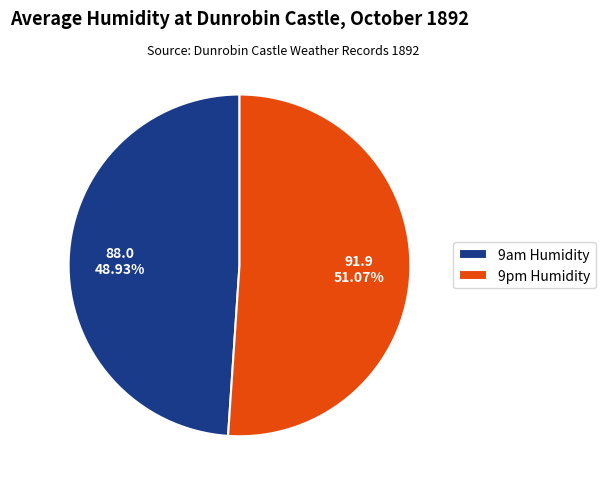

Approximately how many times larger is the value at 9am Humidity compared to 9pm Humidity?

1.0